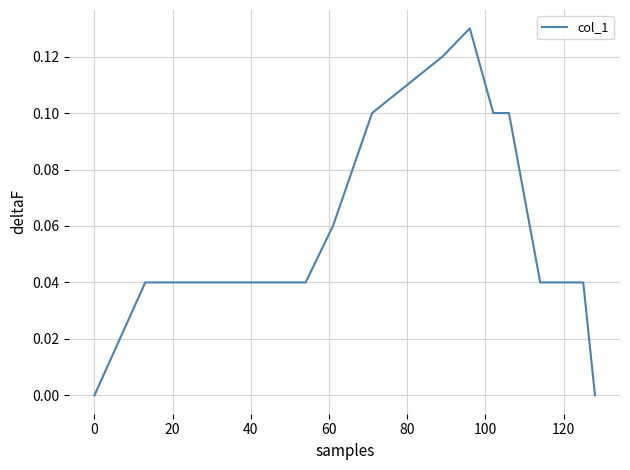

How many lines are shown in the chart?

1